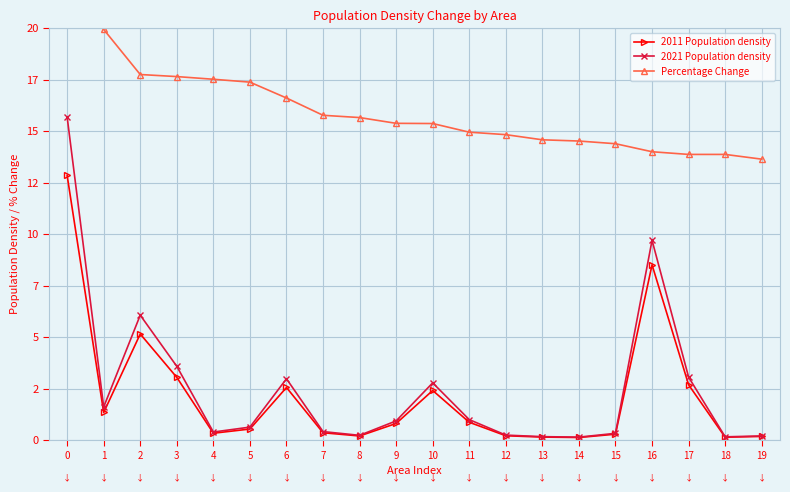

How many series are shown in this chart?

3